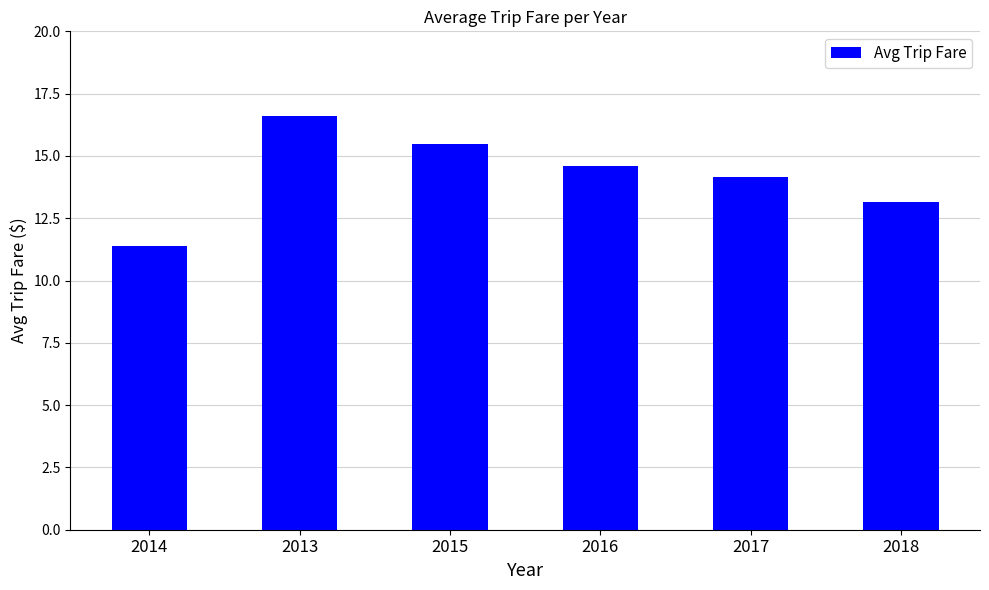

What is the difference between the maximum and minimum values?

5.3